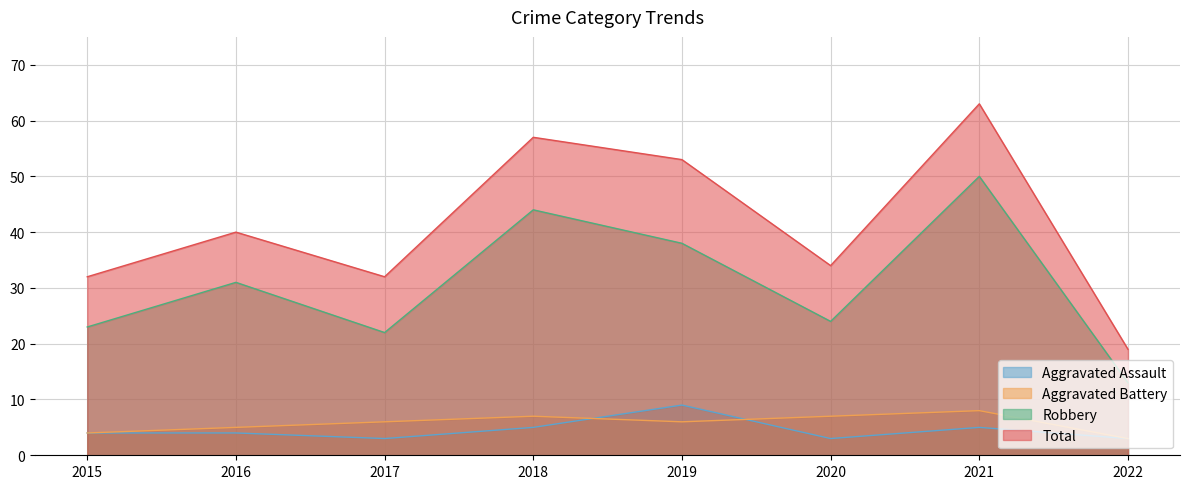

Which label corresponds to the smallest value in the chart?

2017